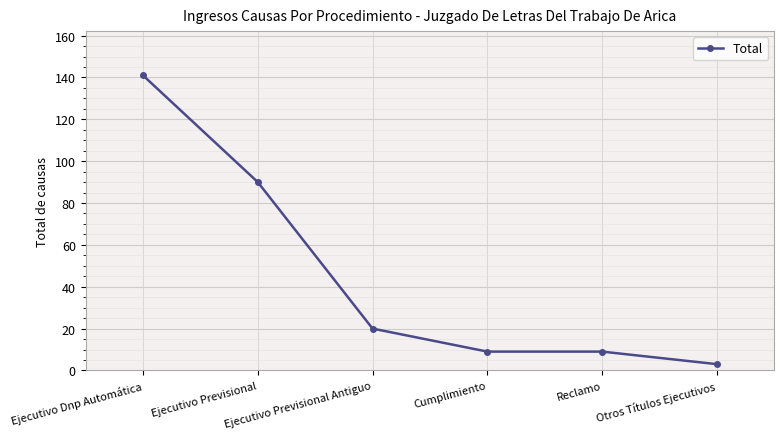

Which label corresponds to the largest value in the chart?

Ejecutivo Dnp Automática